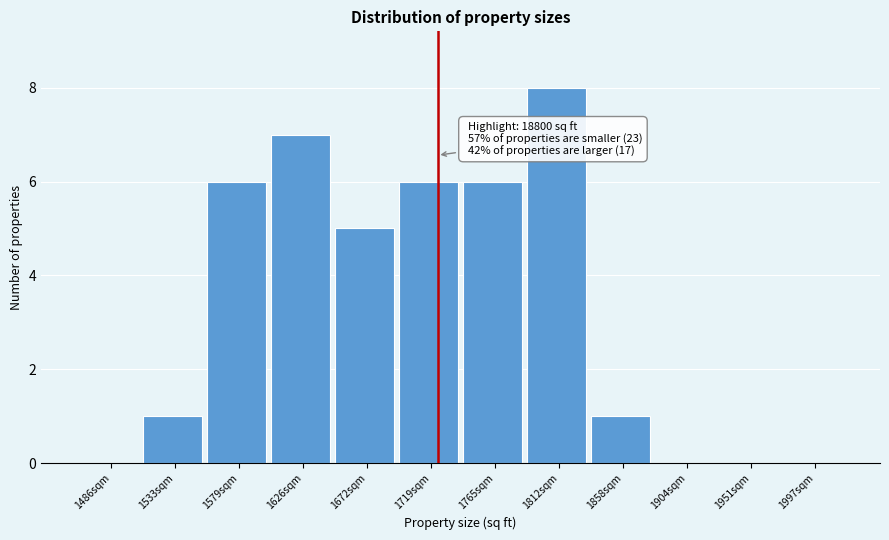

Reading left to right, transcribe all the data shown in this chart.

1486sqm=0	1533sqm=1	1579sqm=6	1626sqm=7	1672sqm=5	1719sqm=6	1765sqm=6	1812sqm=8	1858sqm=1	1904sqm=0	1951sqm=0	1997sqm=0